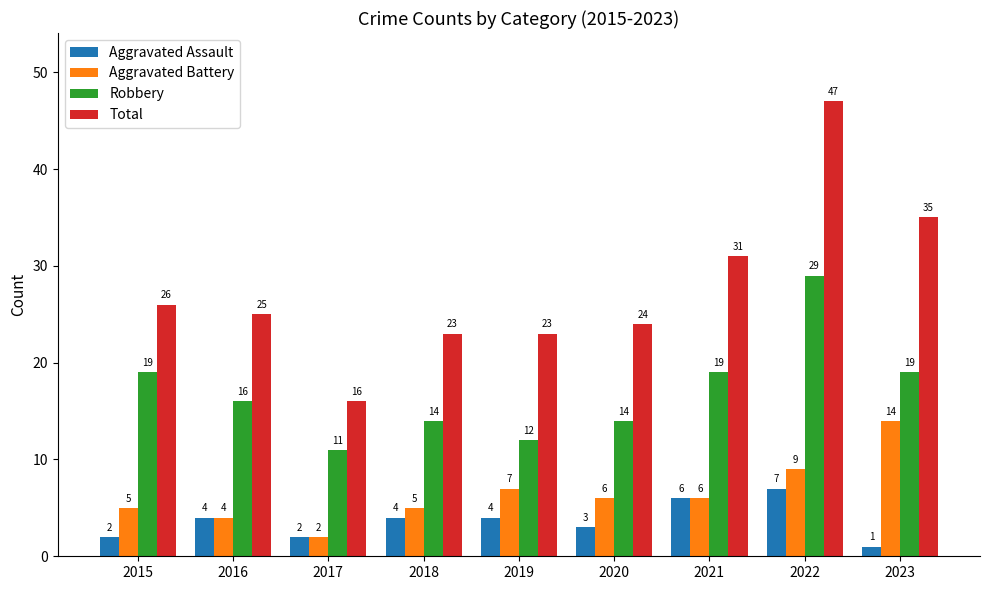

Rank the series by their maximum value, from lowest to highest.

Aggravated Assault, Aggravated Battery, Robbery, Total